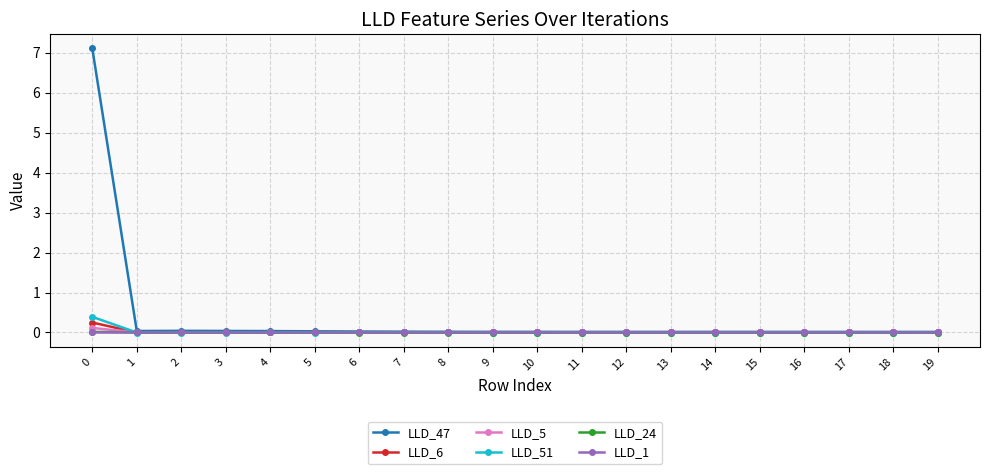

Which series has the largest range (max minus min)?

LLD_47